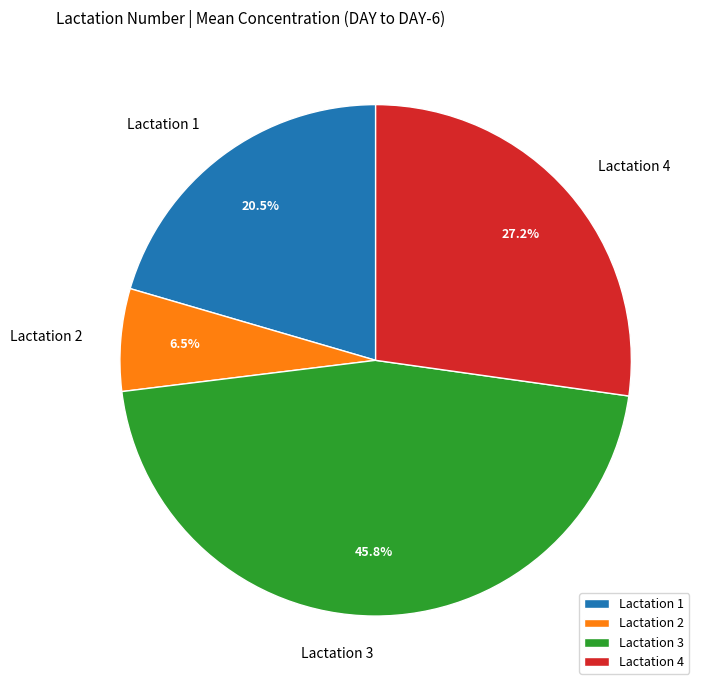

What is the ratio of the value at Lactation 4 to the value at Lactation 2?

4.2